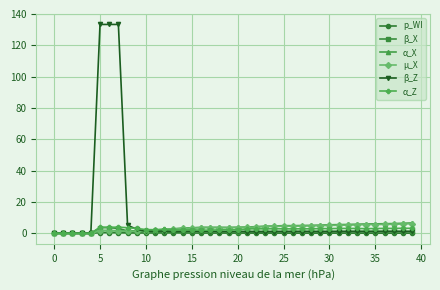

At how many categories does at least one series exceed 31?

3